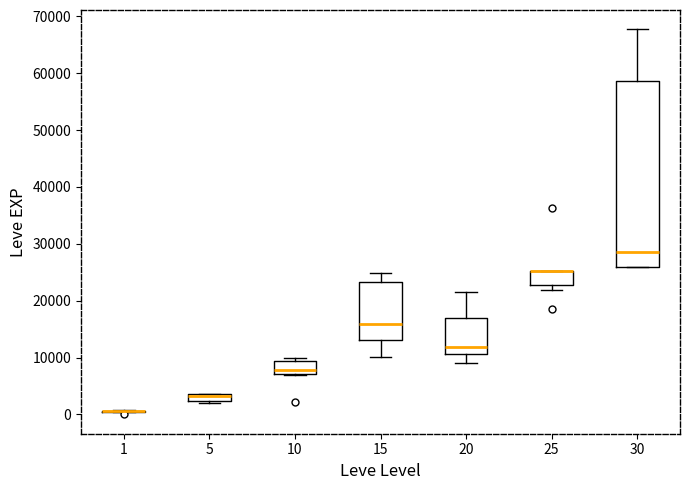

Which box is the tallest, from its lower edge to its upper edge?

30